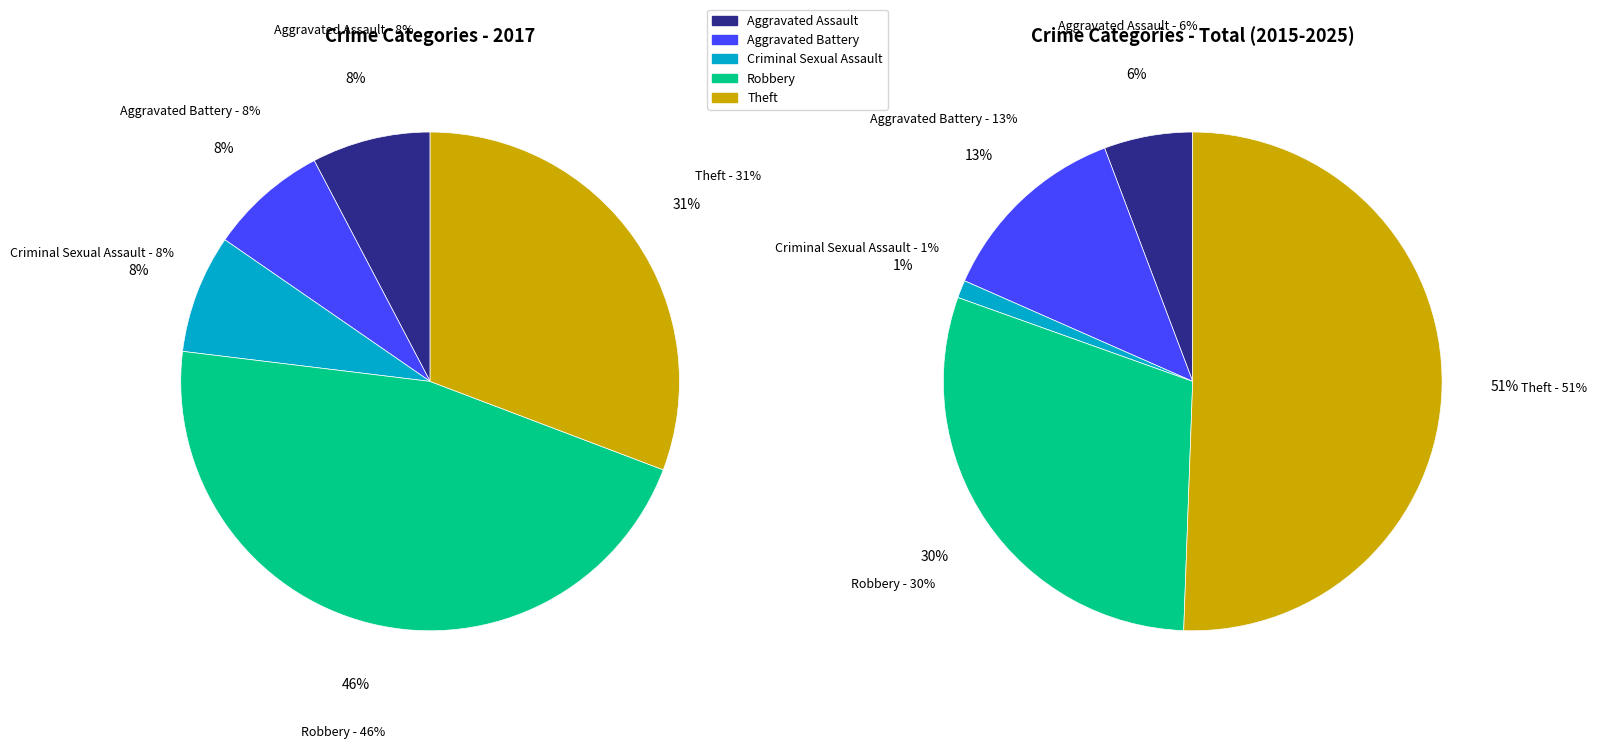

What is the ratio of the value at Theft to the value at Criminal Sexual Assault?

4.0